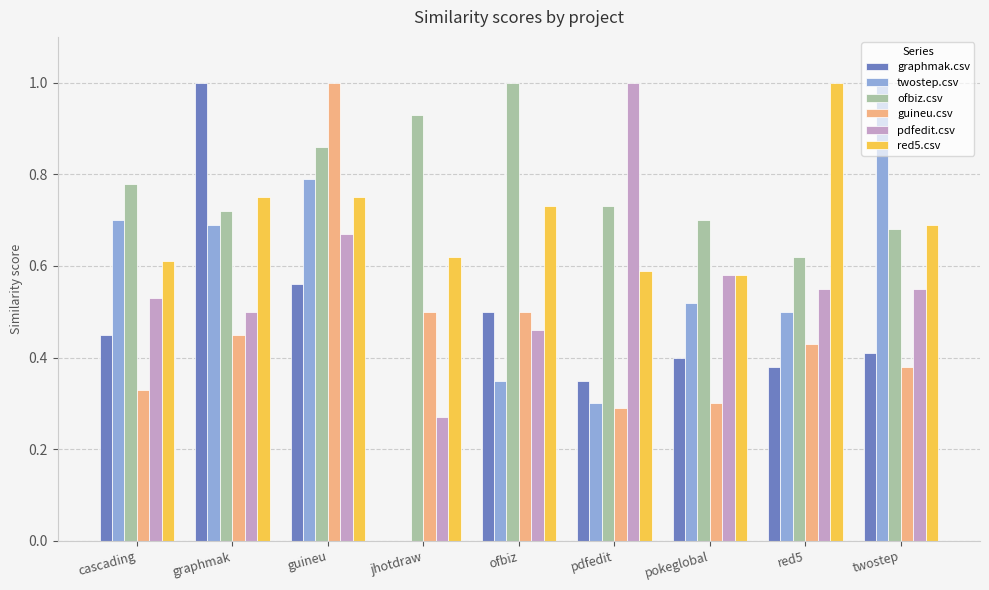

Is it true that pdfedit.csv equals 0.3 at red5?

False